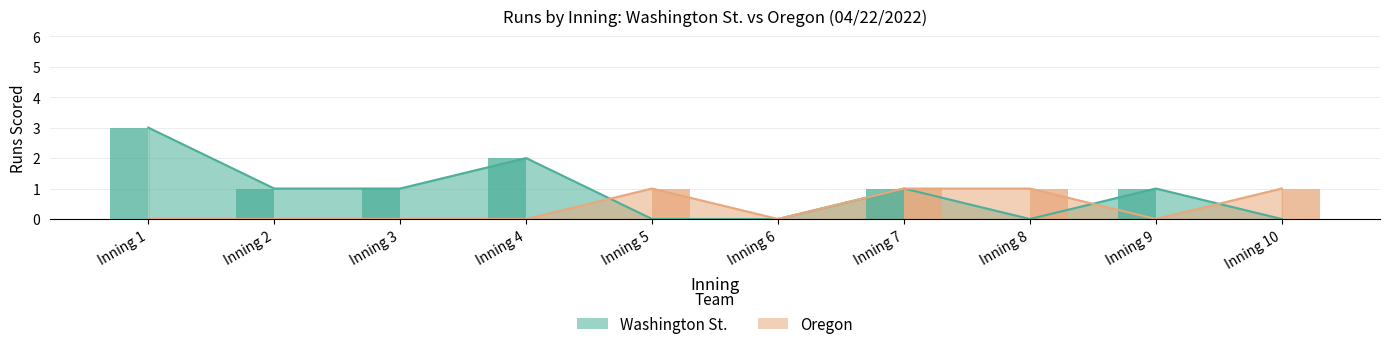

Rank the series at Inning 9 from lowest to highest value.

Oregon, Washington St.